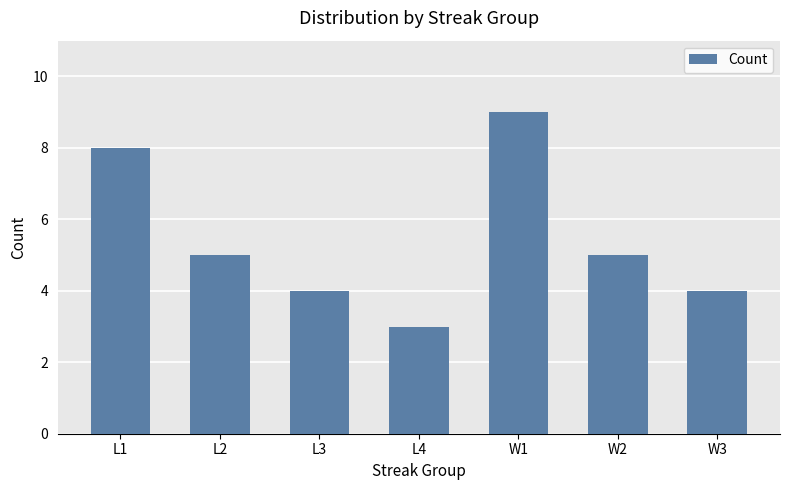

How many values are between 4 and 8?

5